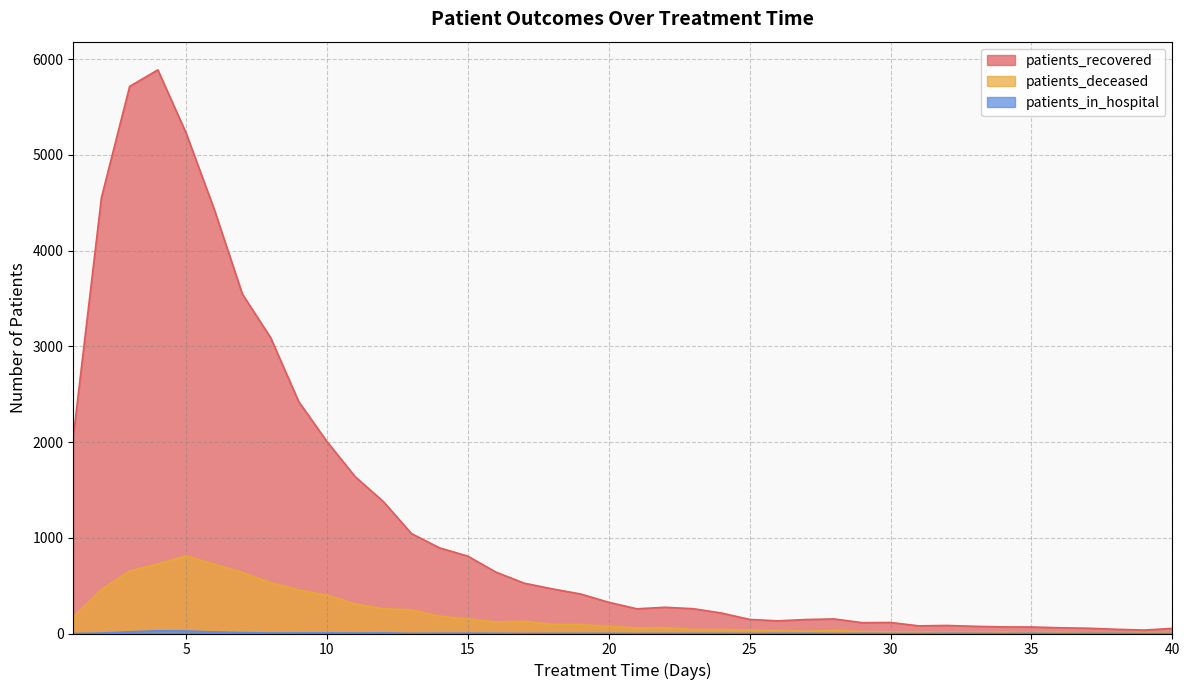

In patients_in_hospital, how many points are lower than both neighbors (excluding endpoints)?

9